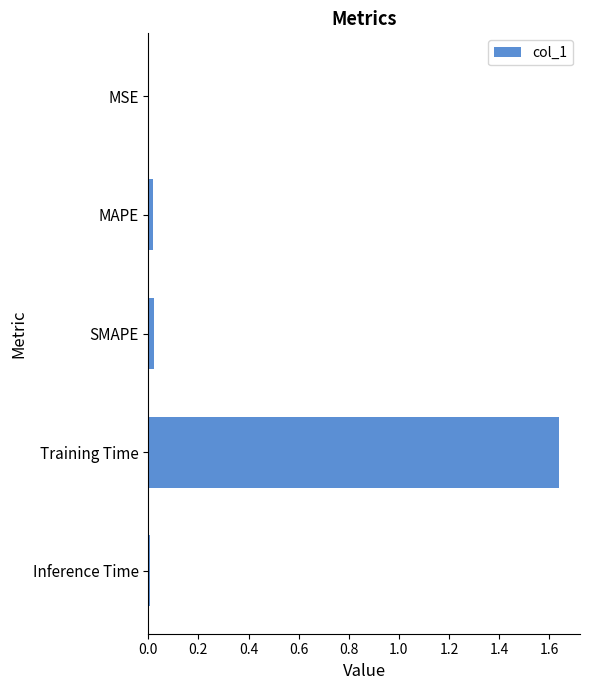

At which category does the chart reach its peak across all series?

Training Time